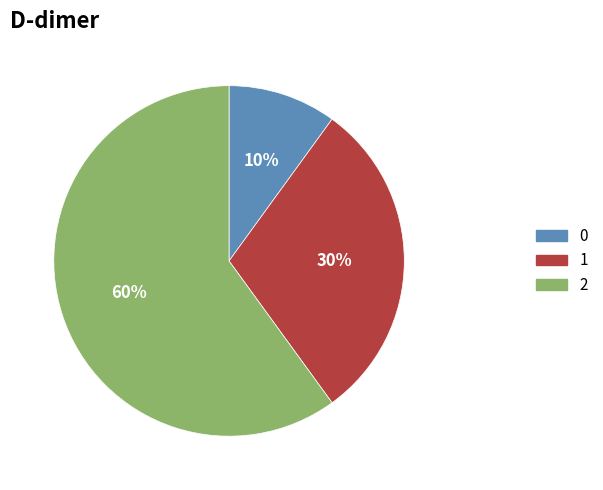

To the nearest percent, what is the combined percentage of 2 and 0?

70%